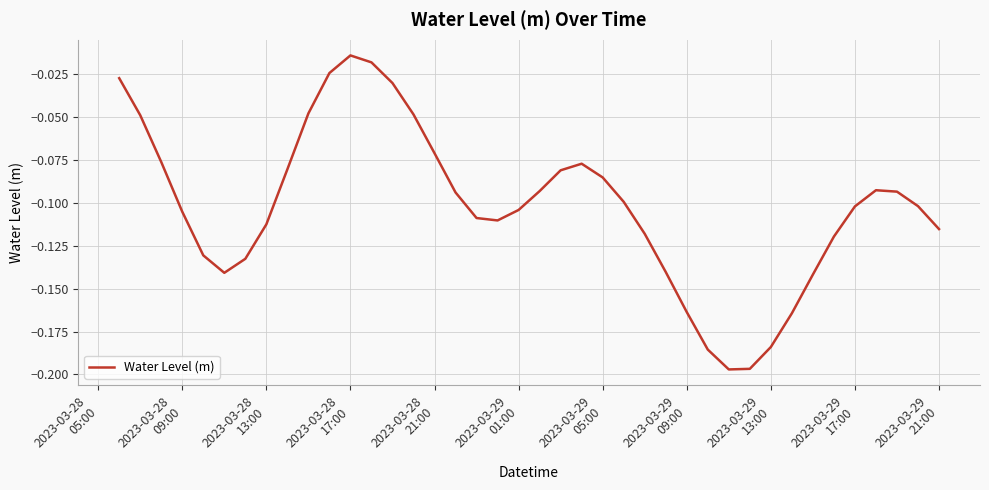

How many lines are shown in the chart?

1